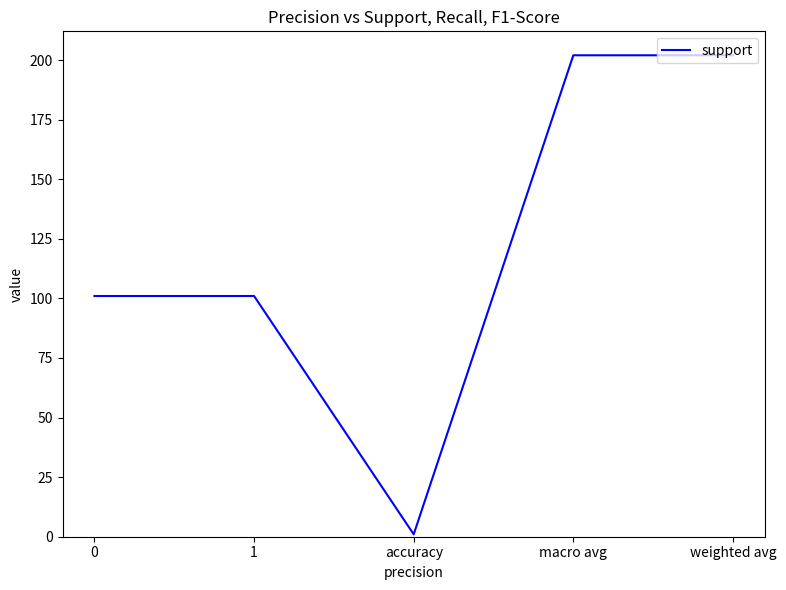

What is the approximate value at 0, to the nearest 10?

100